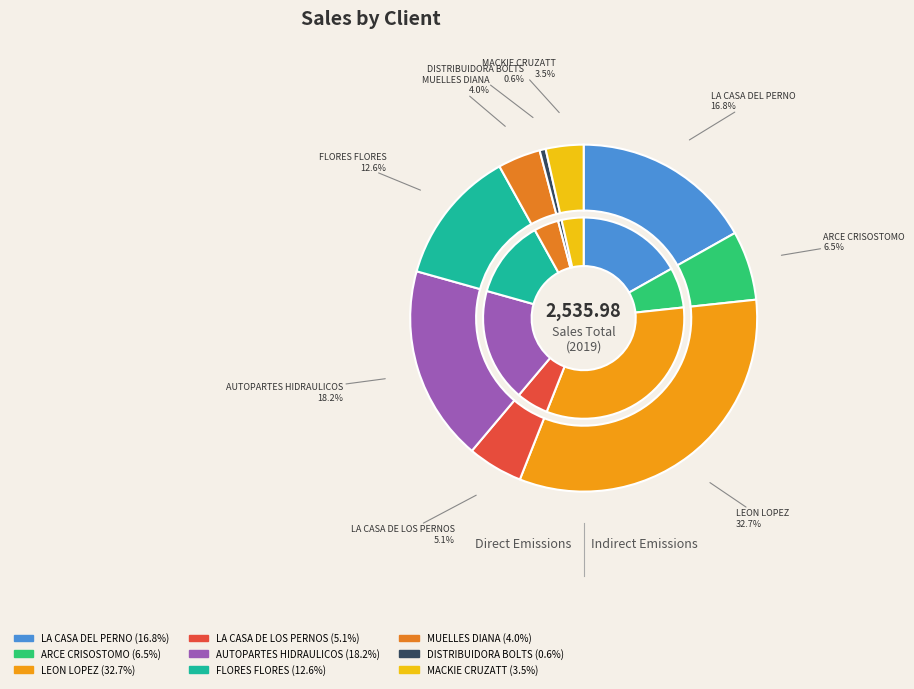

To the nearest percent, what percentage of the pie is DISTRIBUIDORA BOLTS STORE S.A.C.?

1%